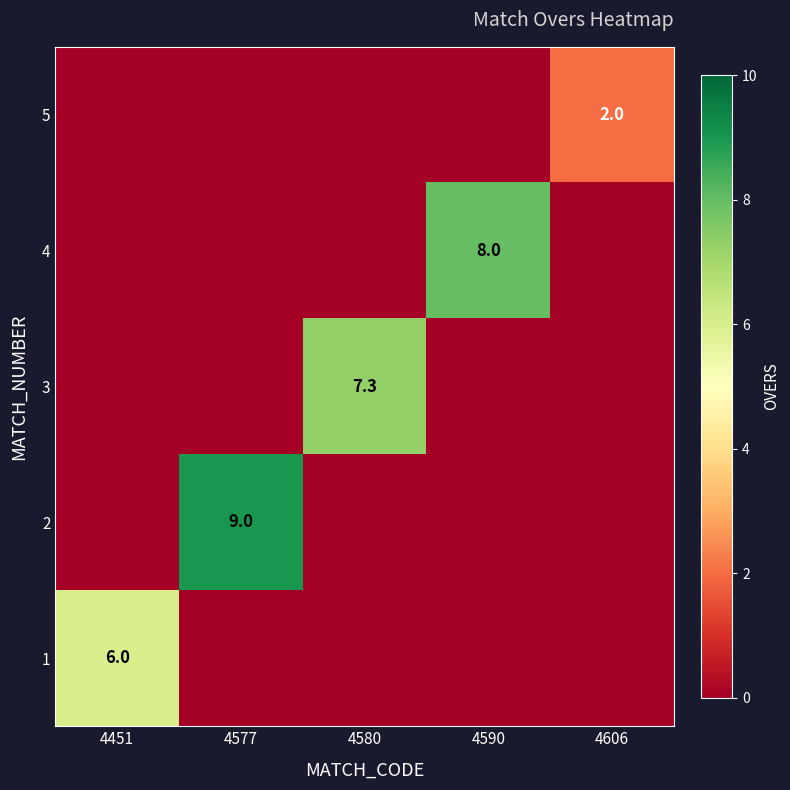

True or false: 5 has a value of 2.0 at 4606.

True